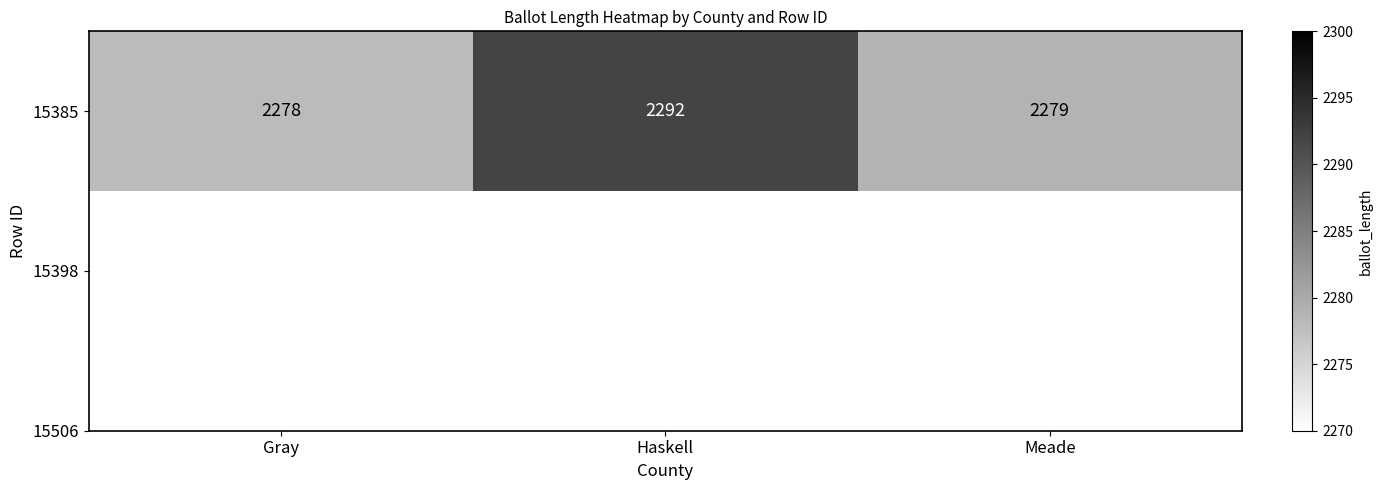

Reading left to right, extract all data points from this chart.

Gray=2278	Haskell=2292	Meade=2279